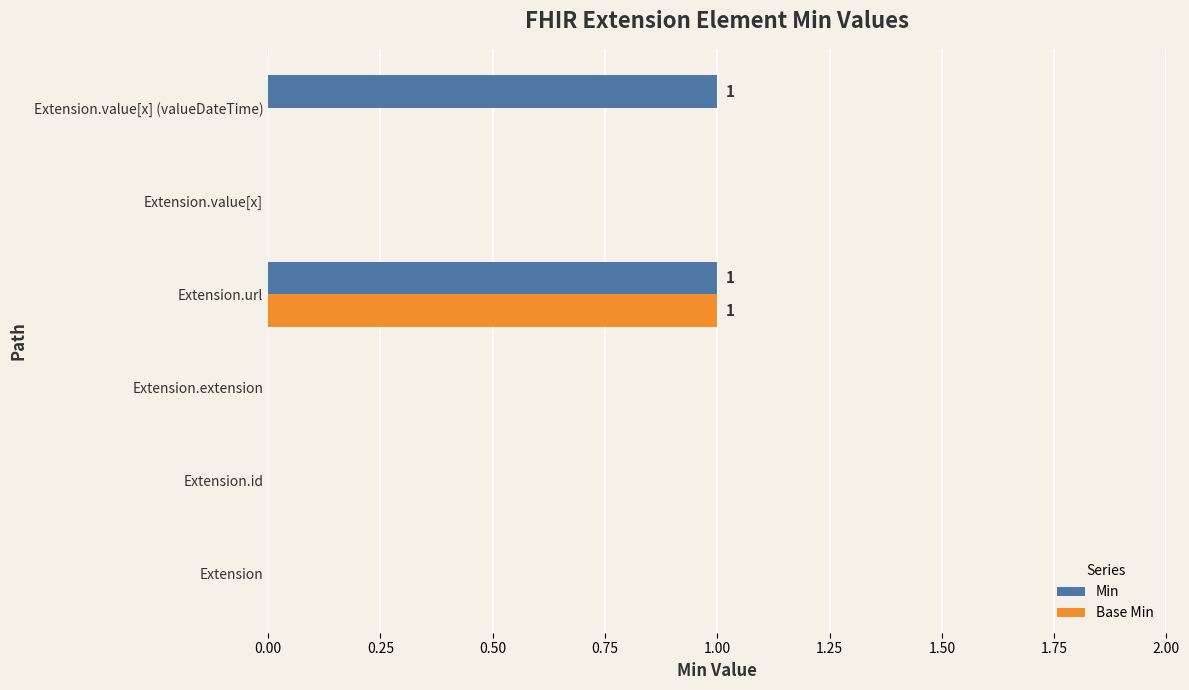

At which category is the sum across all series the highest?

Extension.url